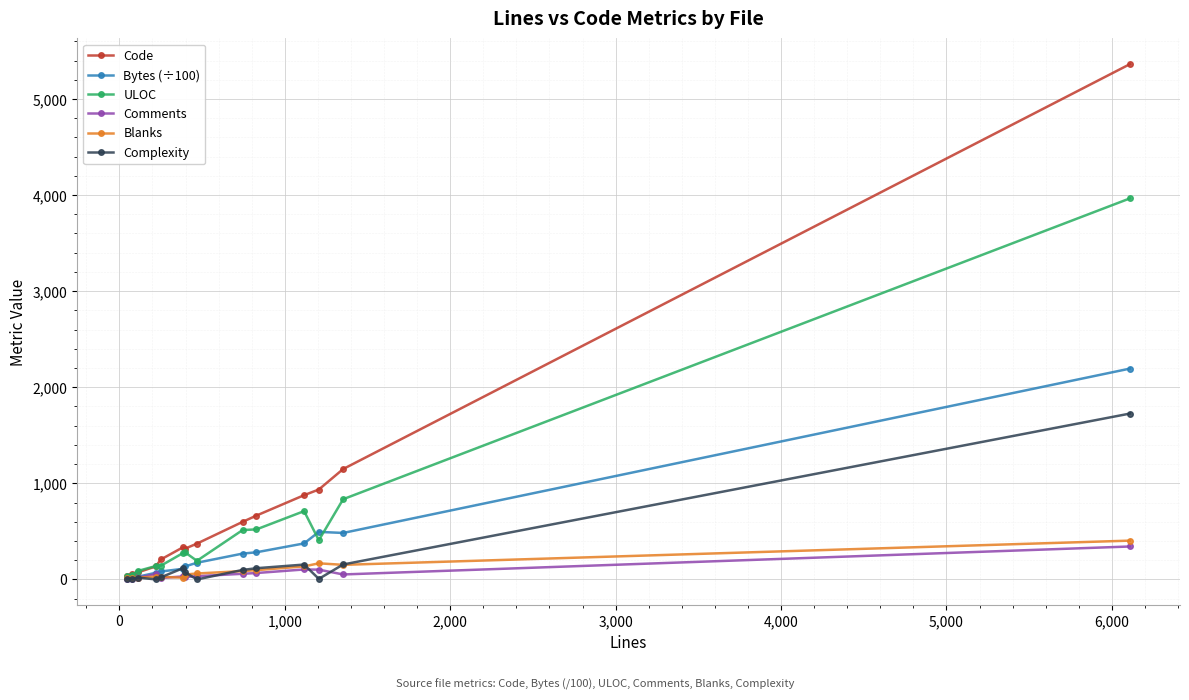

What is the greatest value displayed?

5362